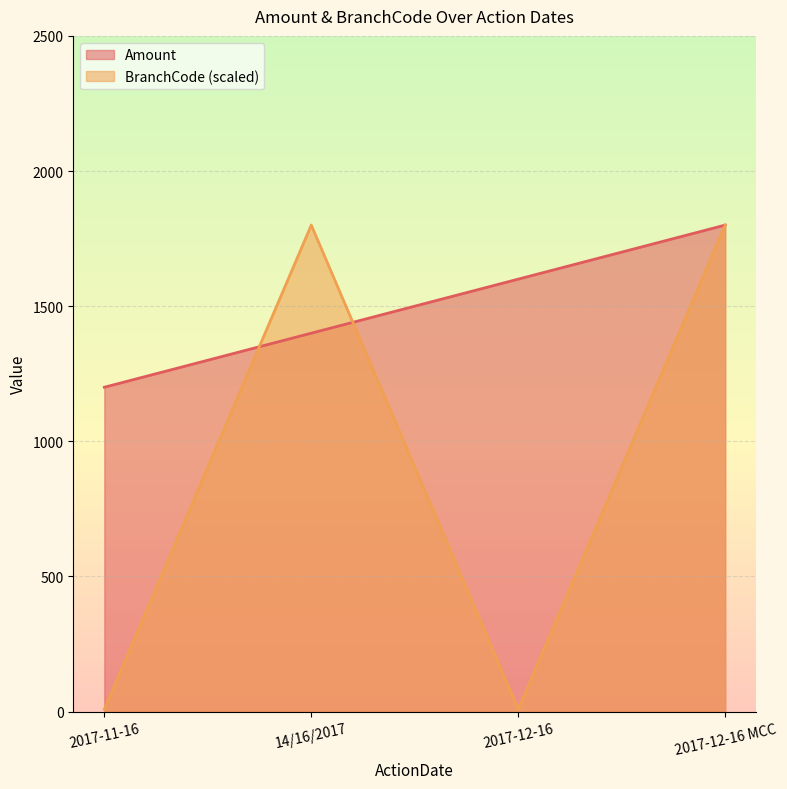

Is the value of Amount at 14/16/2017 greater than the value of BranchCode at 2017-12-16?

Yes